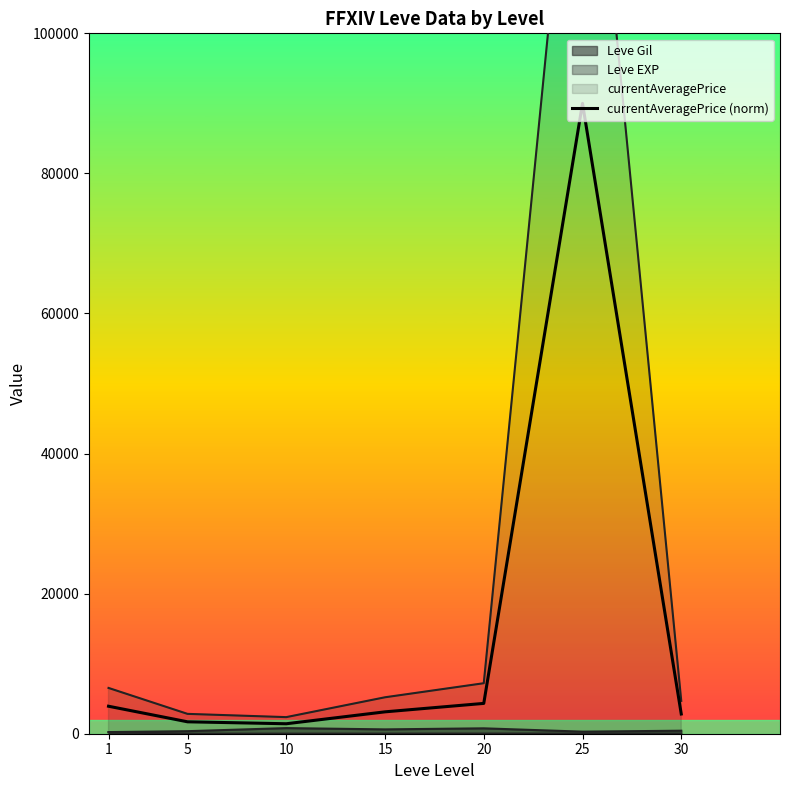

Reading left to right, extract all data points from this chart.

3925.1	1702.0	1422.9	3124.6	4329.9	90000.0	2817.0